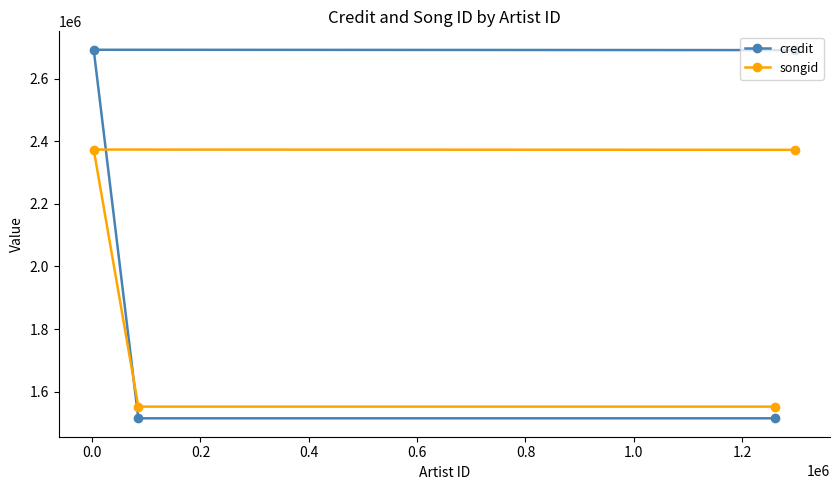

Which series has the widest spread of values?

credit